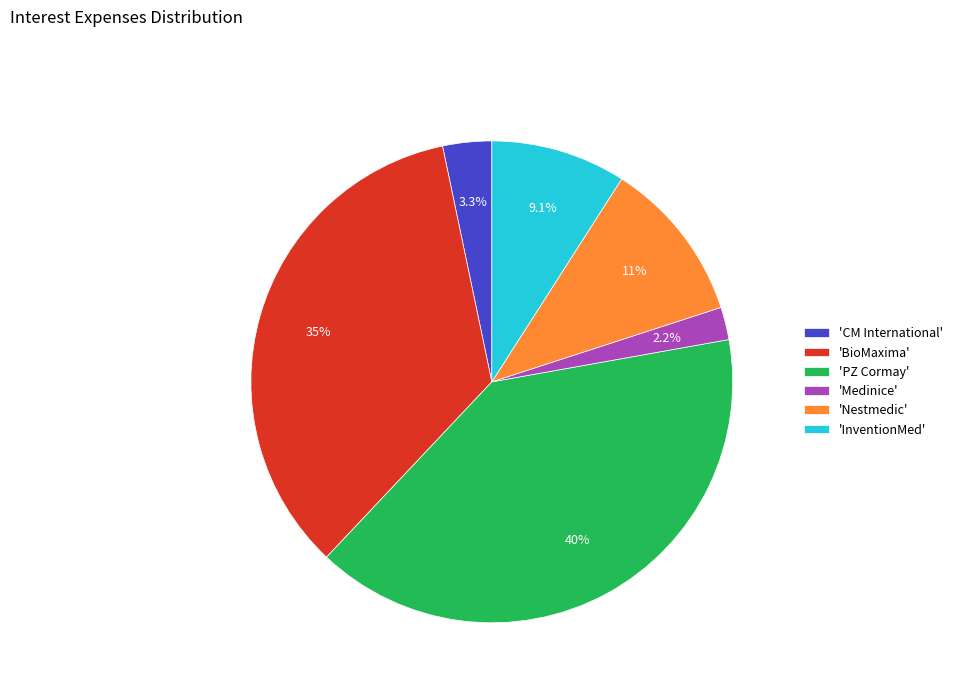

Which has a higher value, 'Medinice' or 'BioMaxima'?

'BioMaxima'